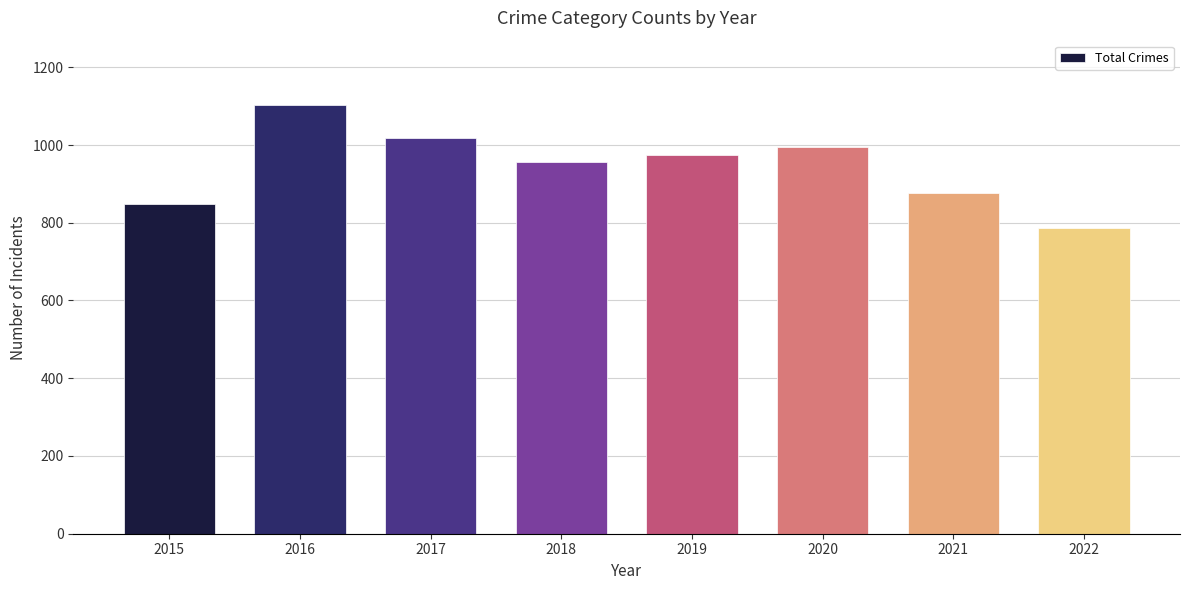

What is the difference between the maximum and minimum values?

316